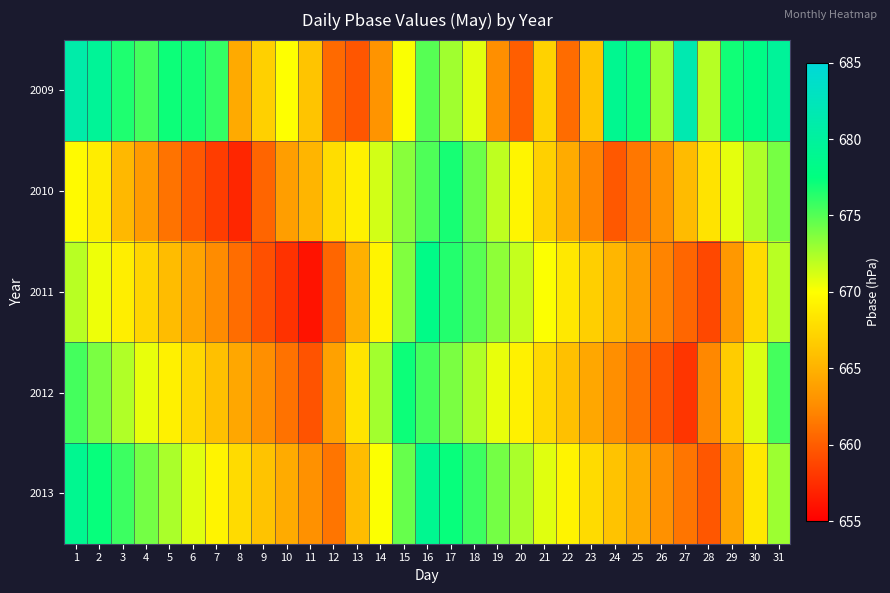

At 11, list the series in order from largest to smallest.

2009, 2010, 2013, 2012, 2011